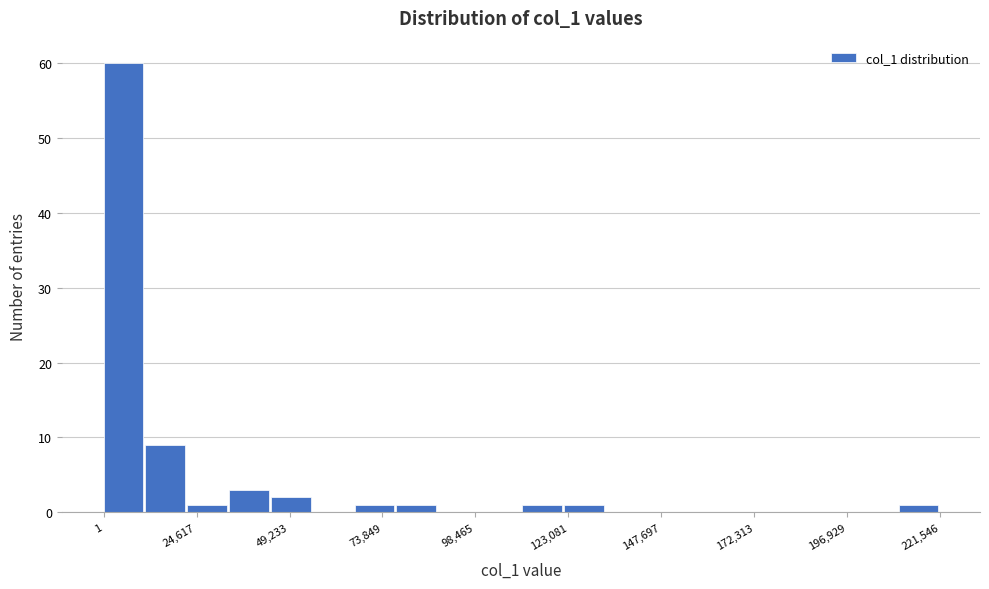

Around what value on the x-axis is the tallest bar? Give the approximate position of its centre, as read against the axis.

5000